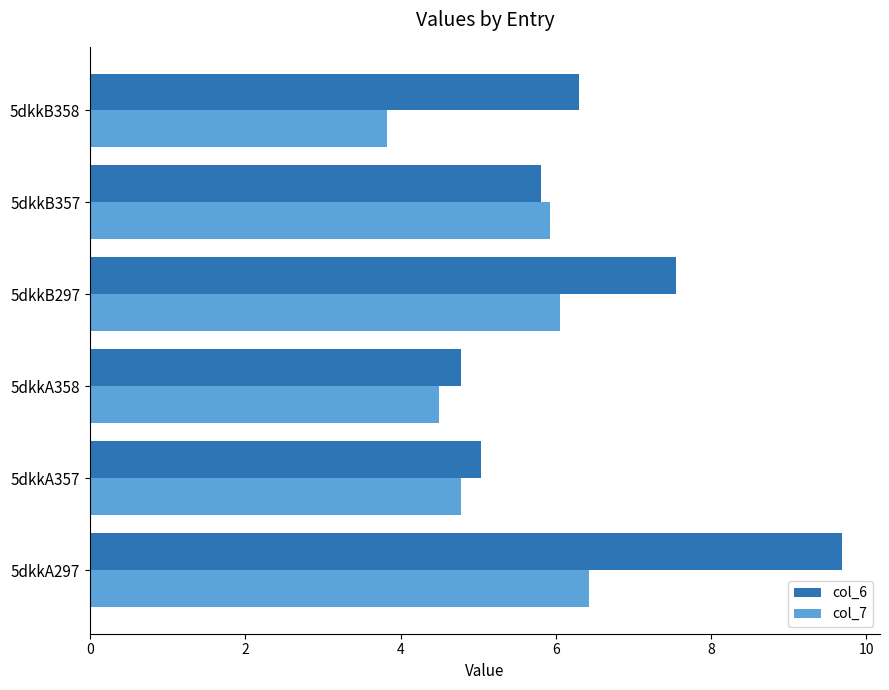

Which label corresponds to the smallest value in the chart?

5dkkB358